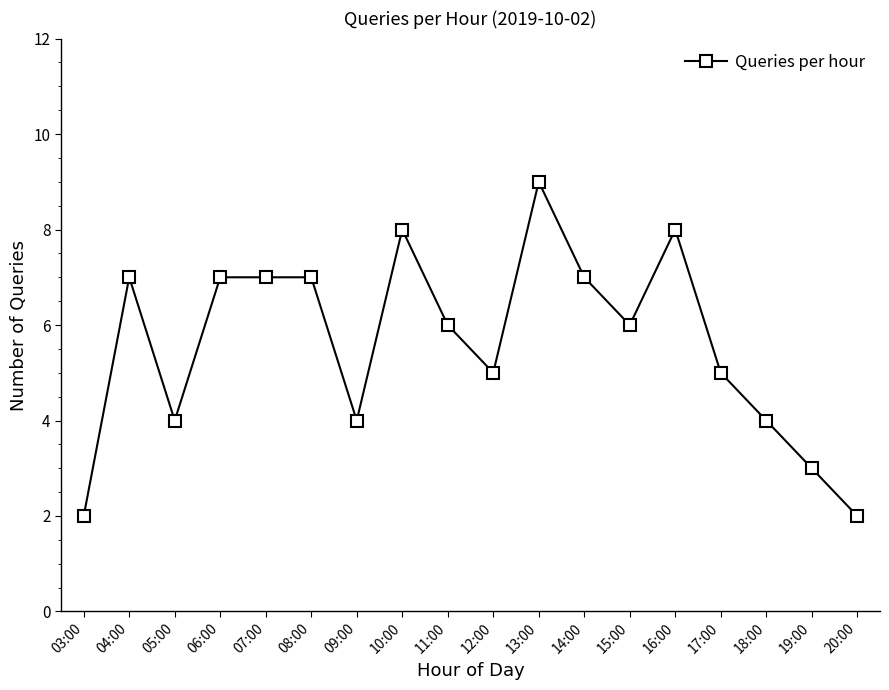

What is the minimum value shown in the chart?

2